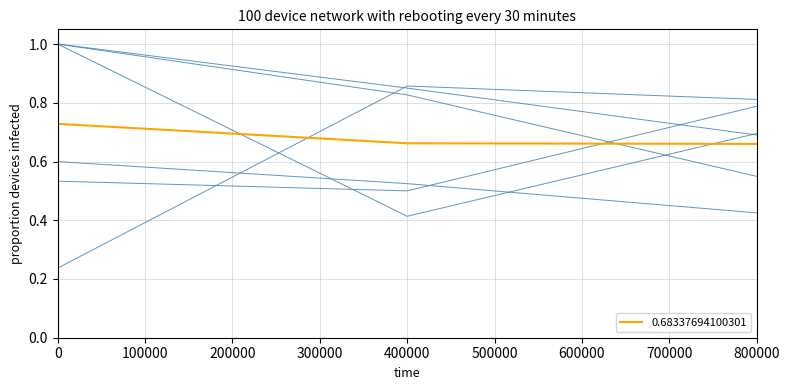

How many lines are shown in the chart?

7